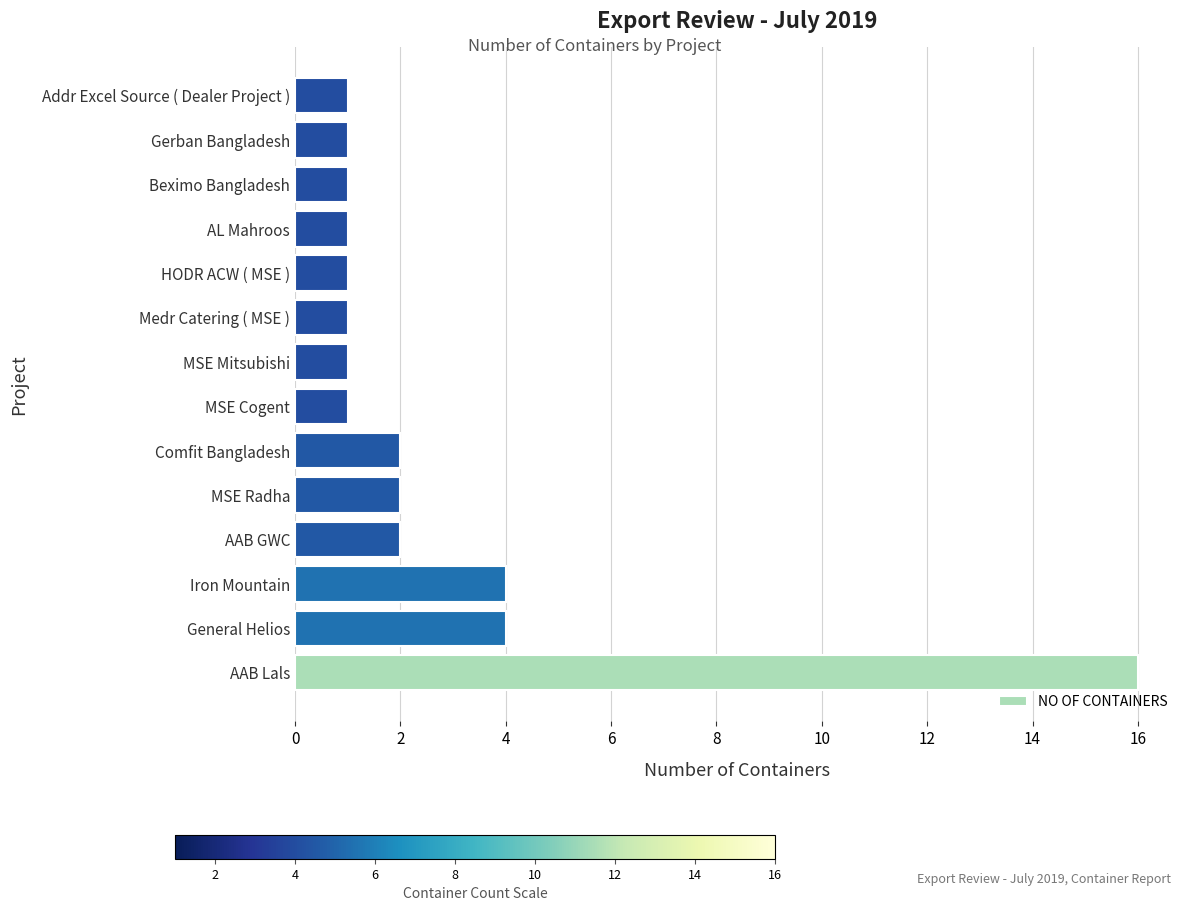

Reading top to bottom, list all the values displayed in this chart.

Addr Excel Source ( Dealer Project )=1	Gerban Bangladesh=1	Beximo Bangladesh=1	AL Mahroos=1	HODR ACW ( MSE )=1	Medr Catering ( MSE )=1	MSE Mitsubishi=1	MSE Cogent=1	Comfit Bangladesh=2	MSE Radha=2	AAB GWC=2	Iron Mountain=4	General Helios=4	AAB Lals=16